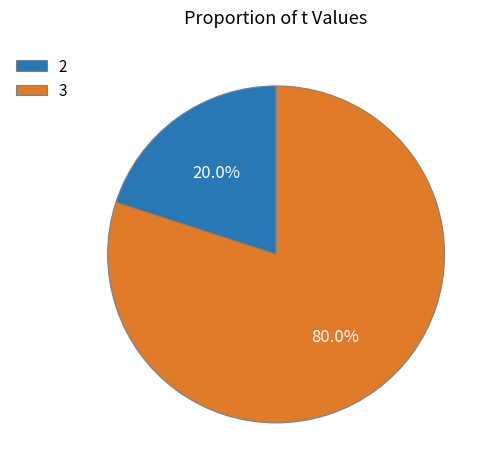

To the nearest percent, what portion does 2 represent?

20%